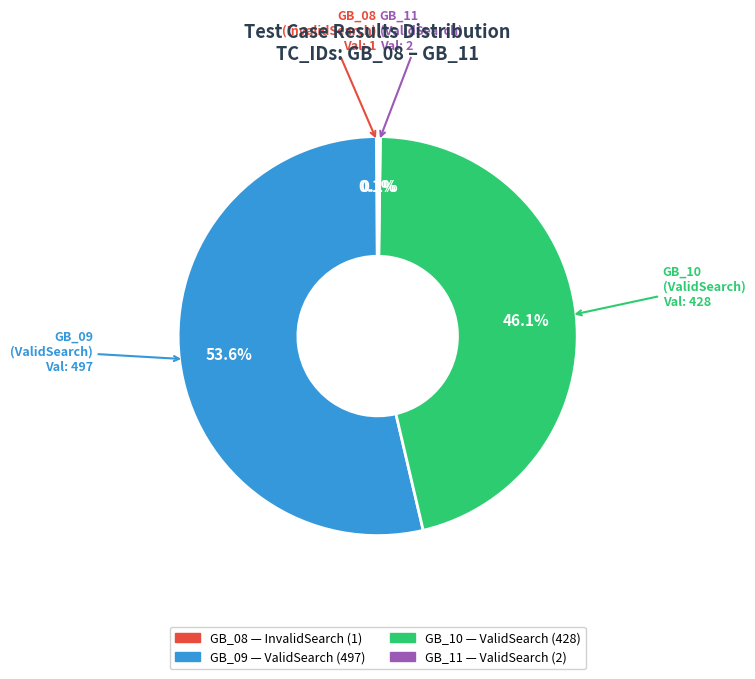

What percentage is the GB_09 slice, to the nearest percent?

54%